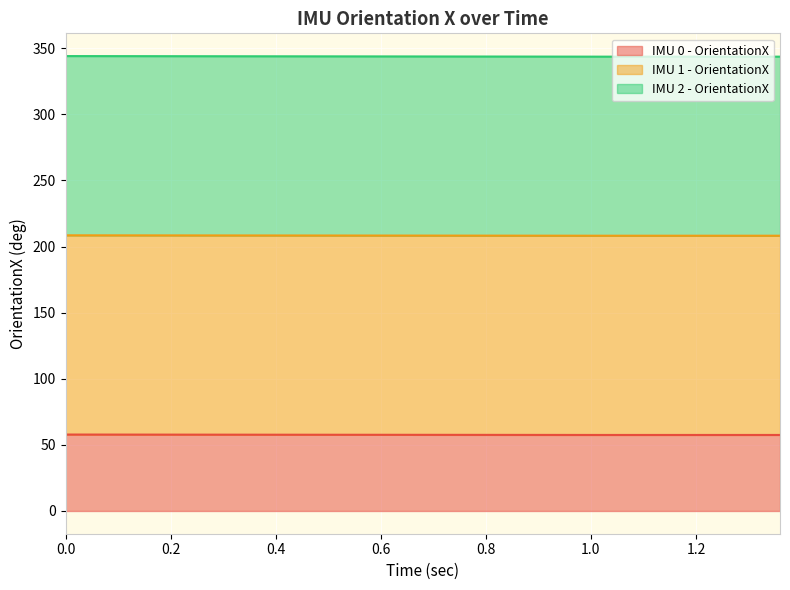

The IMU 0 - OrientationX series shows 86.1 at 1.06. True or false?

False